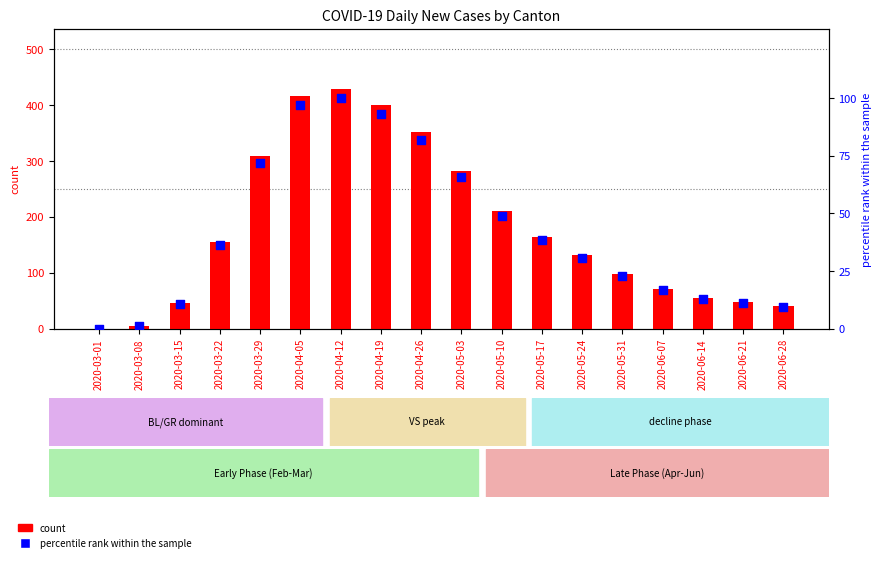

Which series contains the lowest Y value?

count